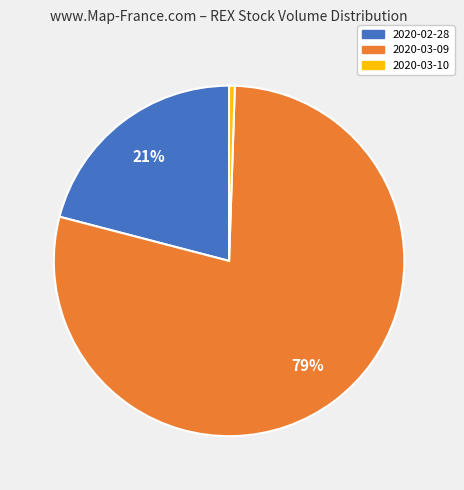

How many segments does this pie chart have?

3